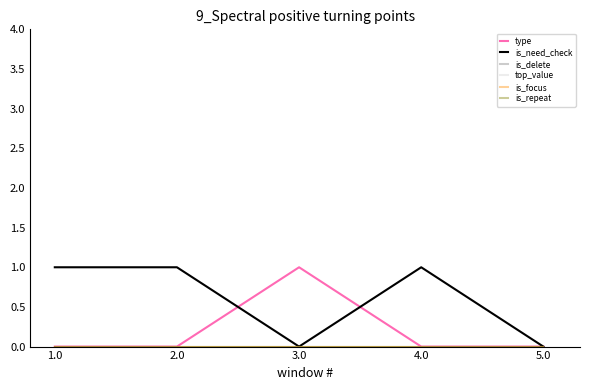

List the series in order of their peak value, lowest first.

is_delete, top_value, is_focus, is_repeat, type, is_need_check